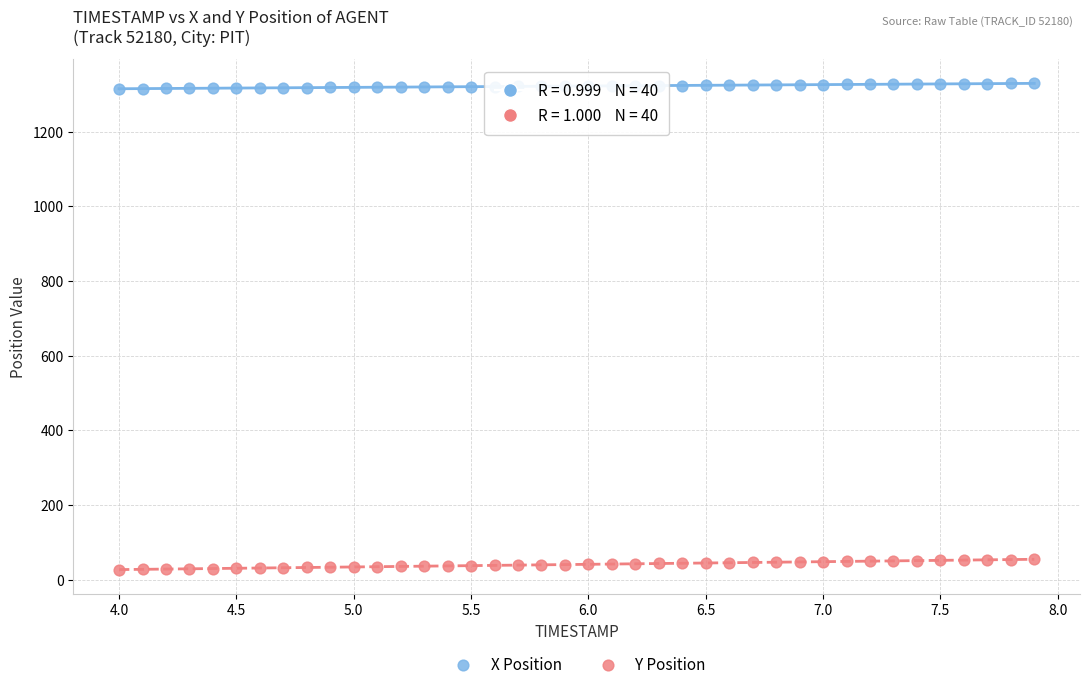

What is the X range (max minus min) for the scatter plot?

3.9